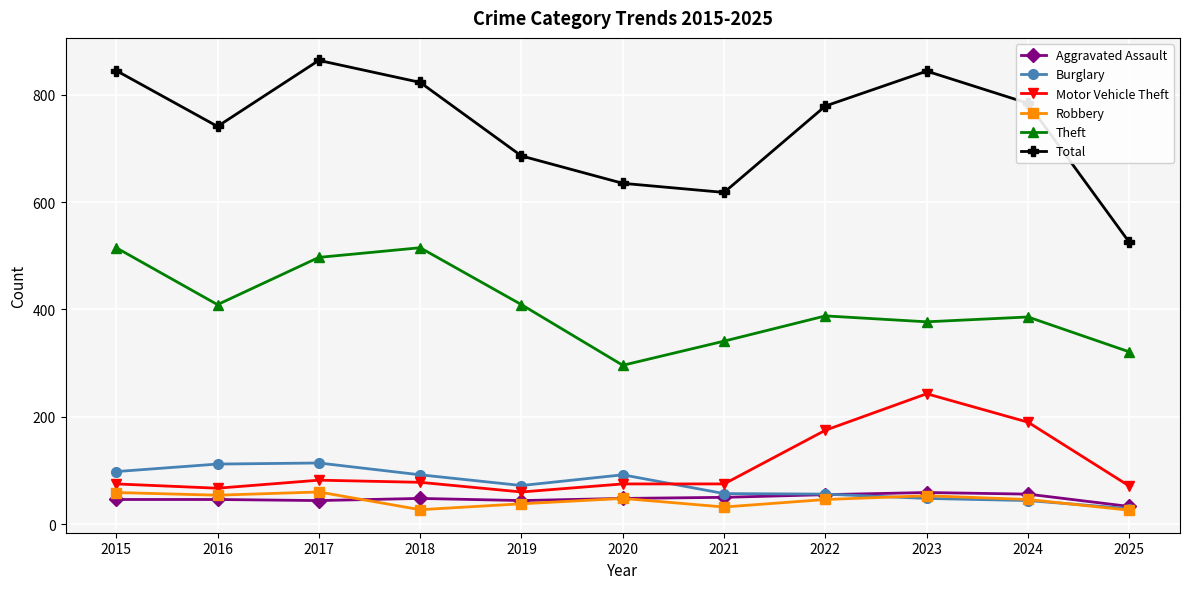

At which label does Theft first exceed 388?

2015